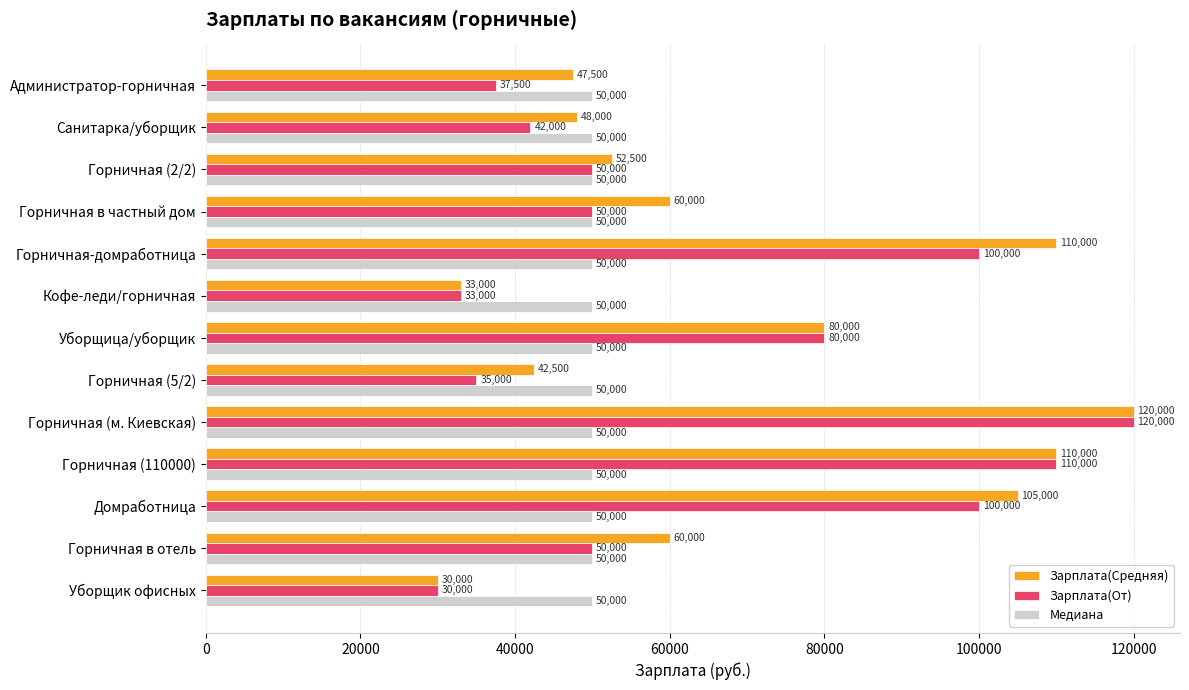

At how many categories does at least one series exceed 96225?

4